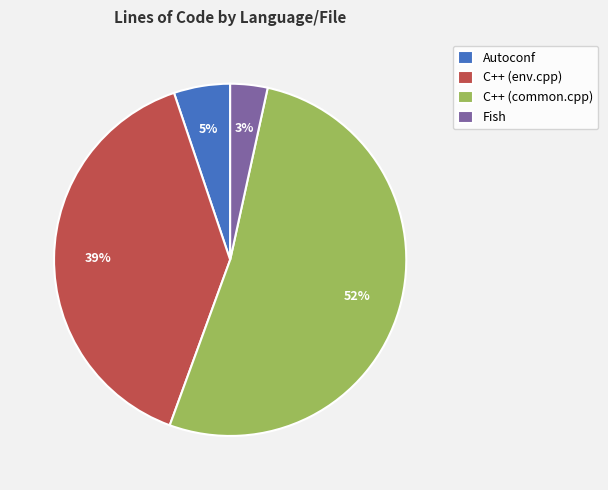

What percentage is the C++ (env.cpp) slice, to the nearest percent?

39%